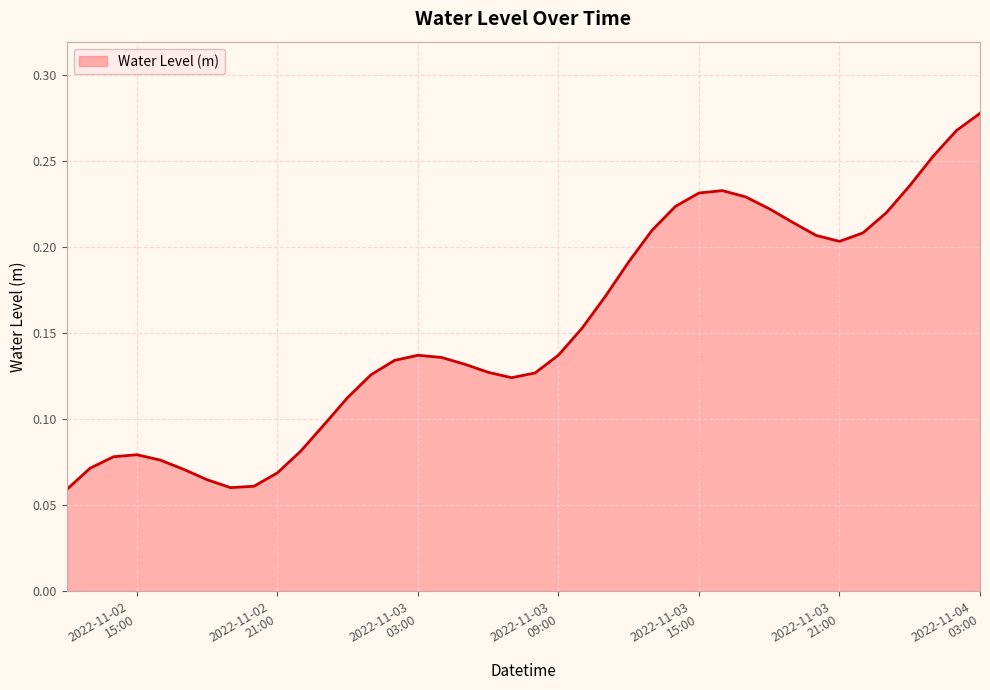

How many values are between 0 and 1?

40